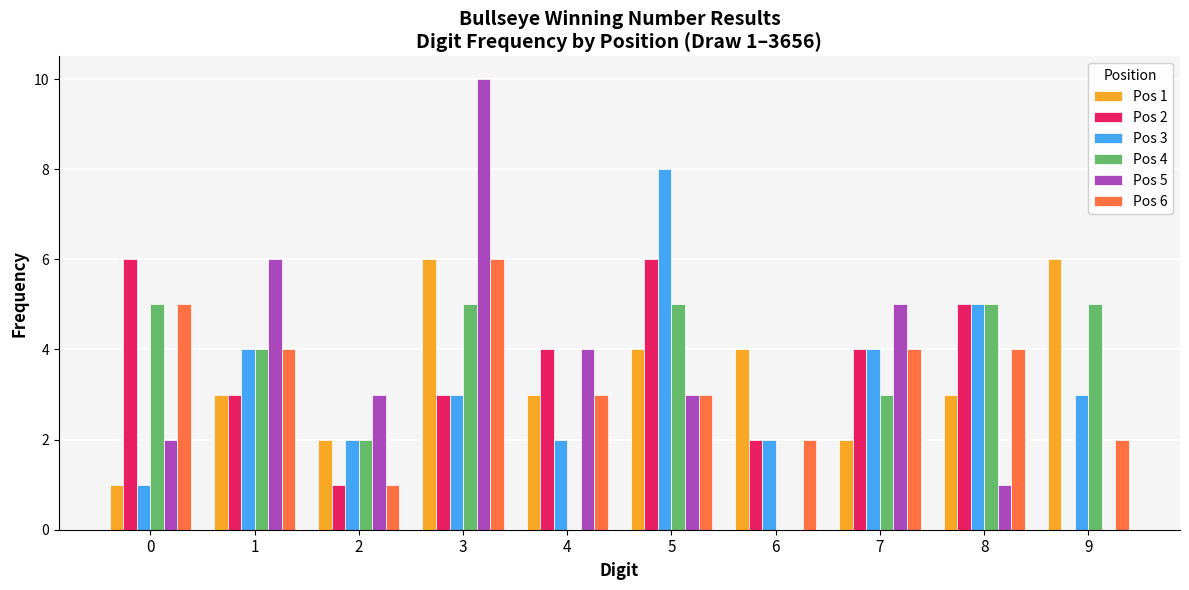

Are the bars grouped side by side (vs. stacked)?

Yes